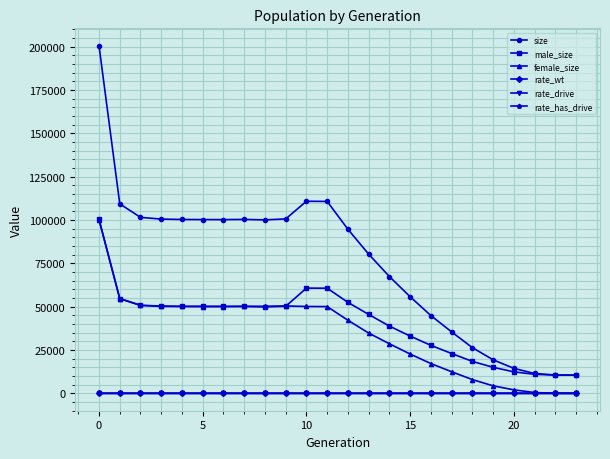

What is the value of the female_size point at the 15th from the left?

28565.0